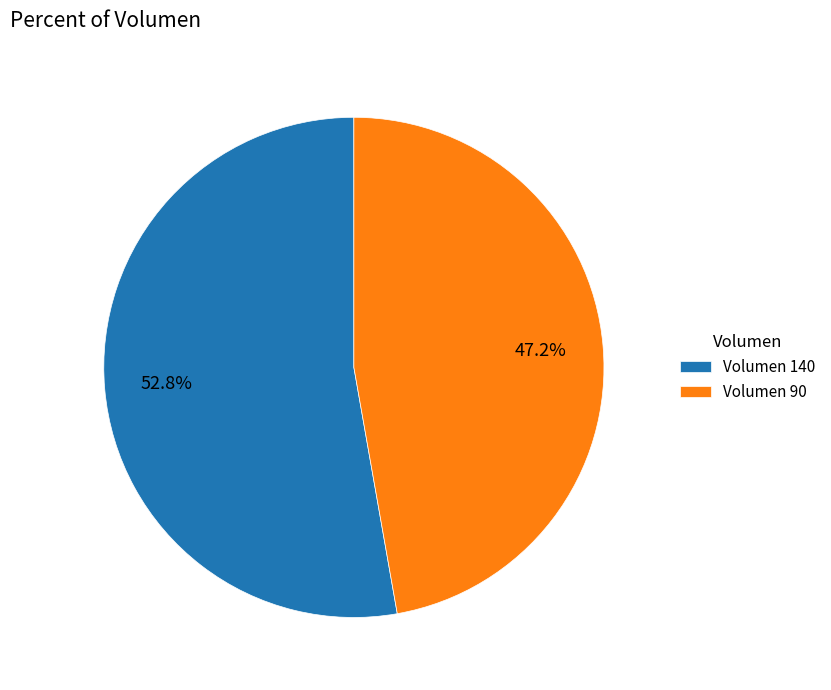

Which category has the smallest portion of the pie?

Volumen 90